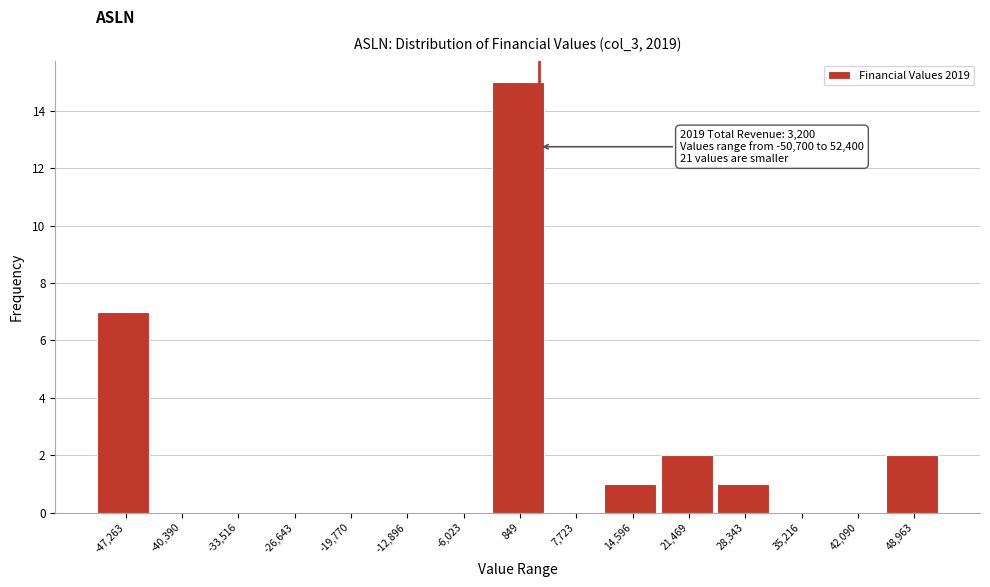

Which range on the x-axis has the tallest bar?

-3000 to 4000